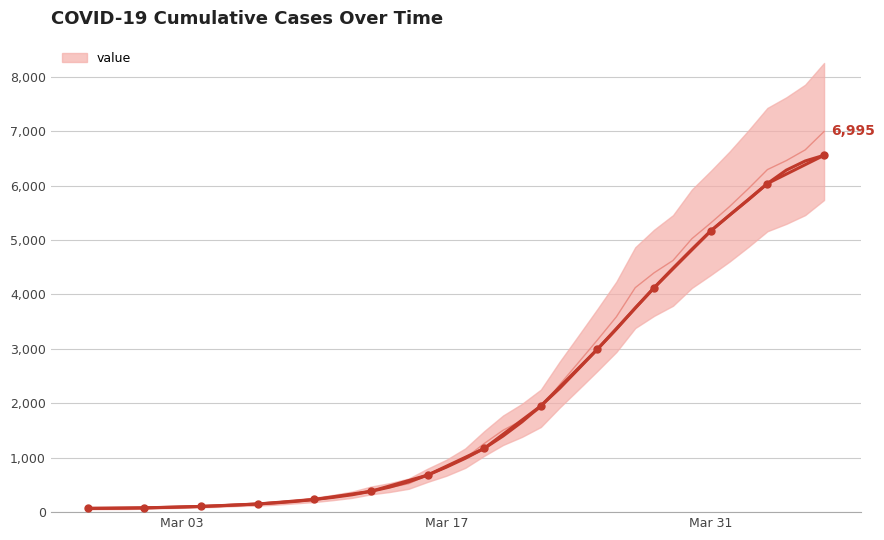

What is the value of the 37th point from the left?

6295